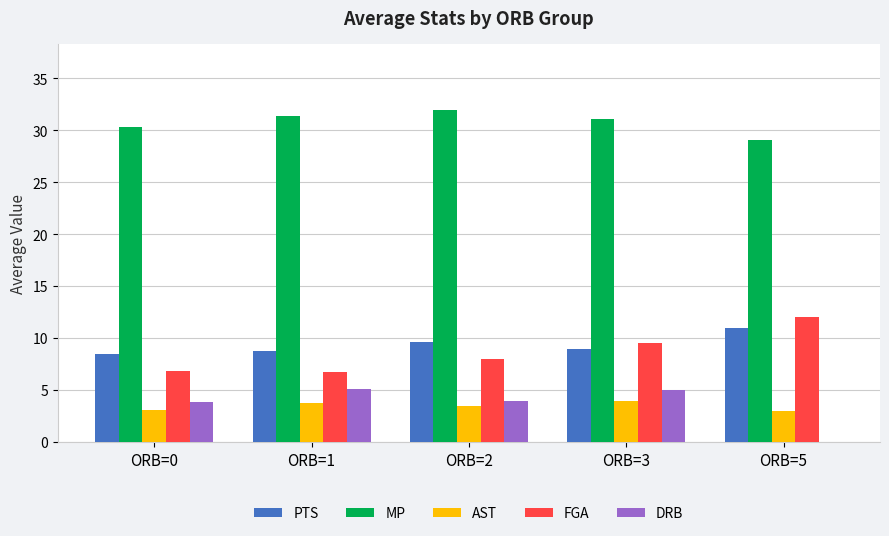

Is it true that FGA equals 8.0 at ORB=2?

True